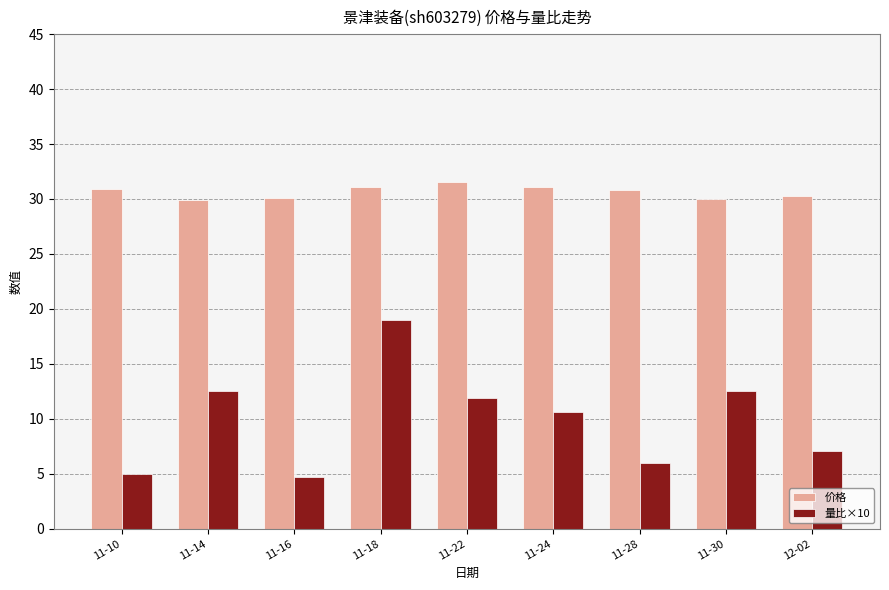

List the series in order of their overall mean, highest first.

价格, 量比×10